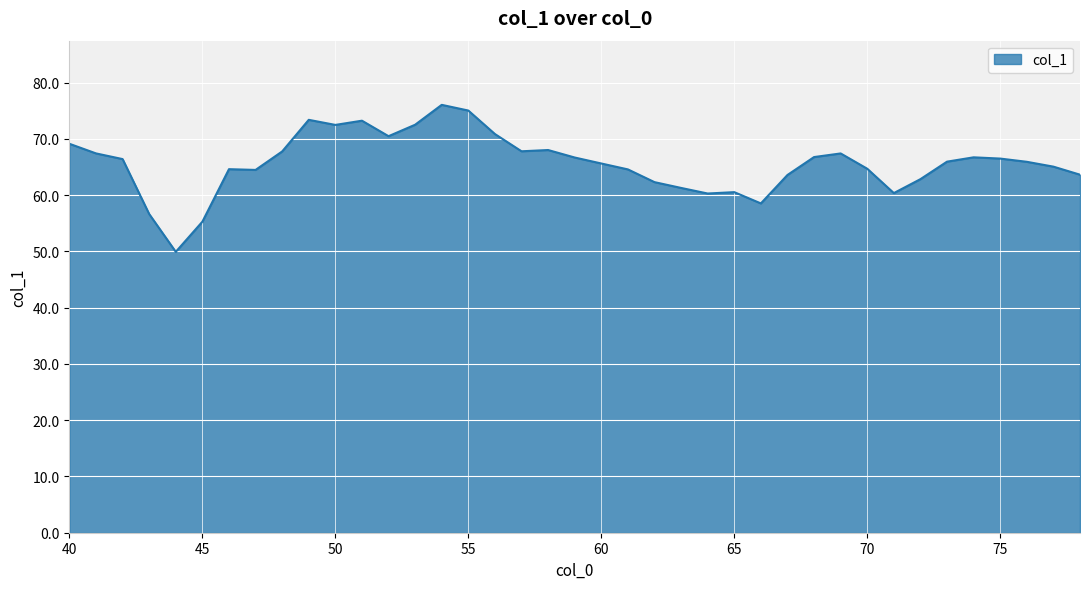

What is the greatest value displayed?

76.0